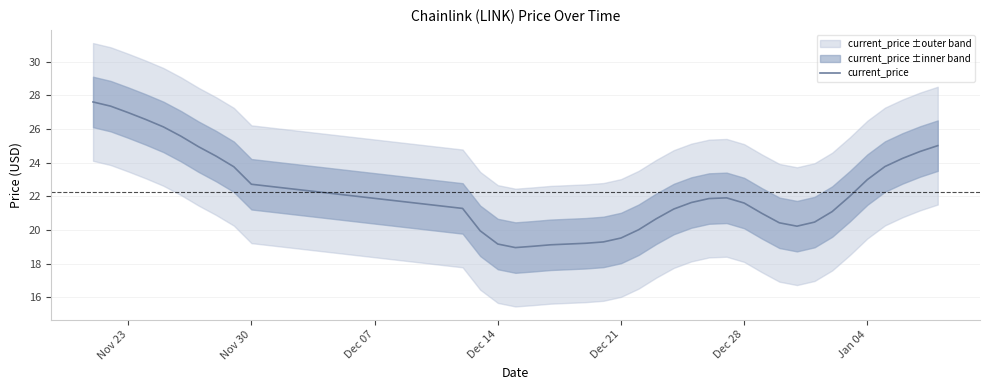

What is the maximum value for current_price?

27.6